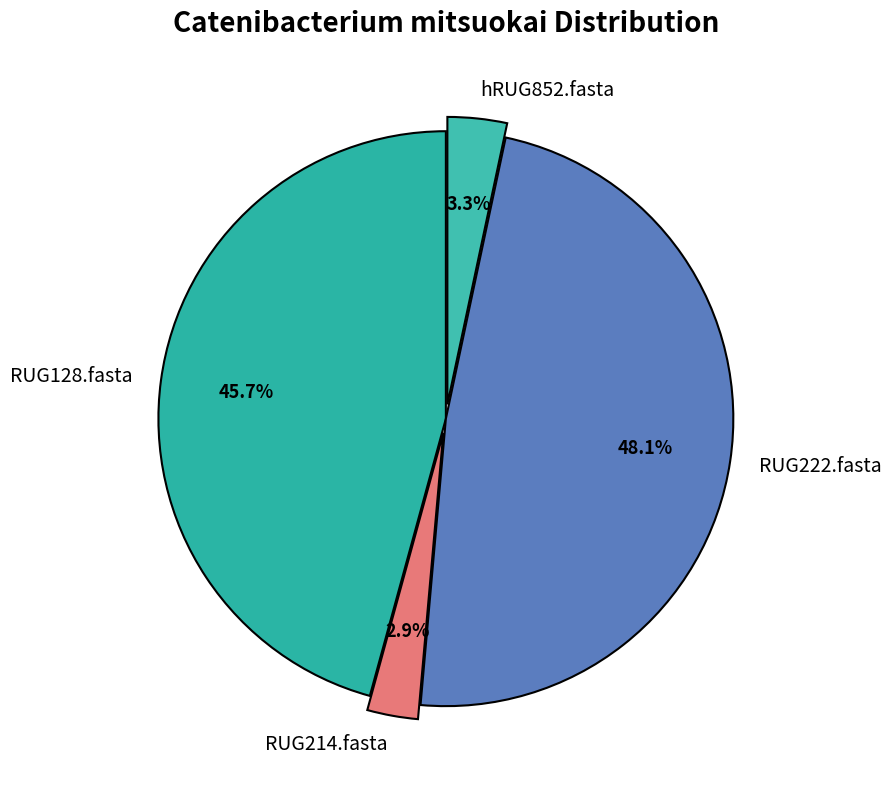

Which category has the biggest portion of the pie?

RUG222.fasta